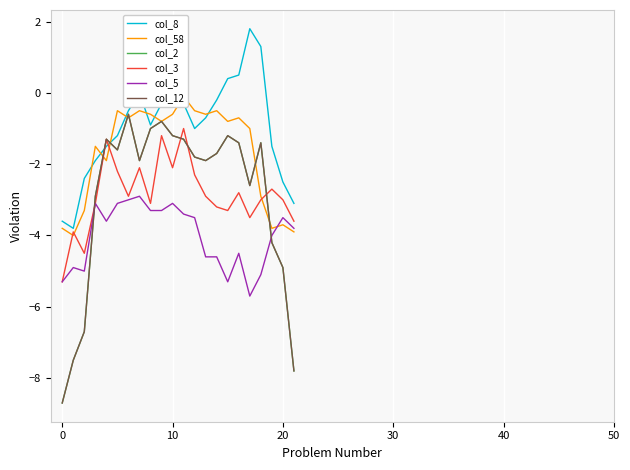

What is the average value of the col_5 series?

-4.0